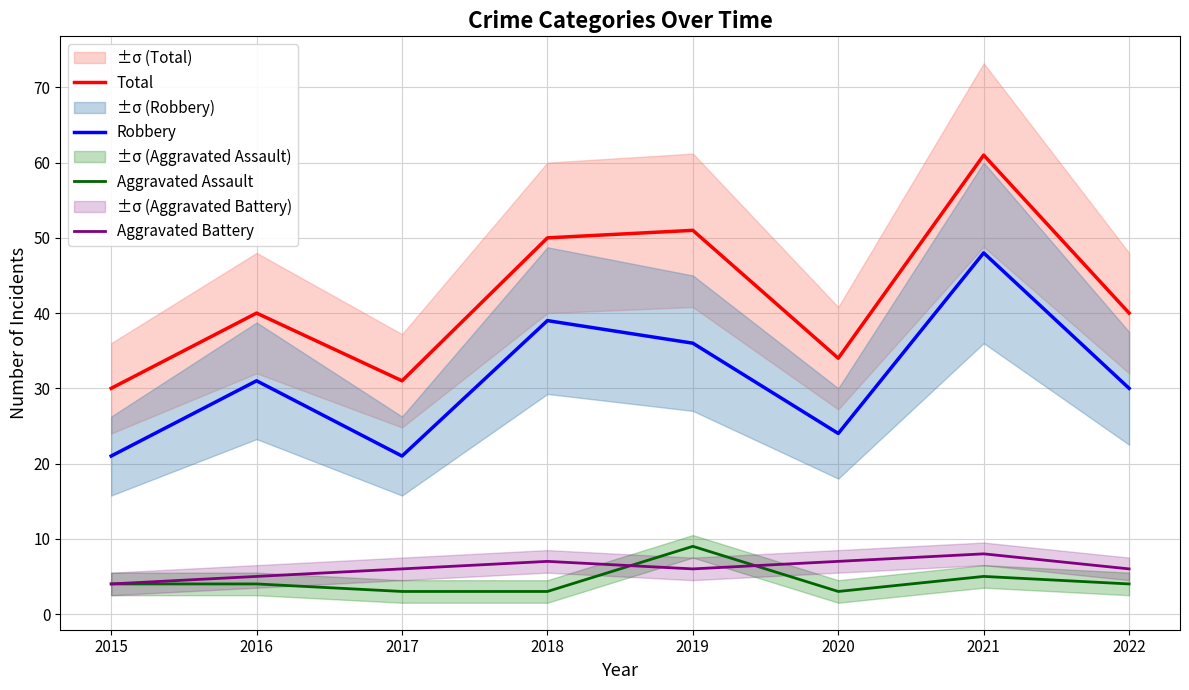

What is the value of the Total point at the 1st from the left?

30